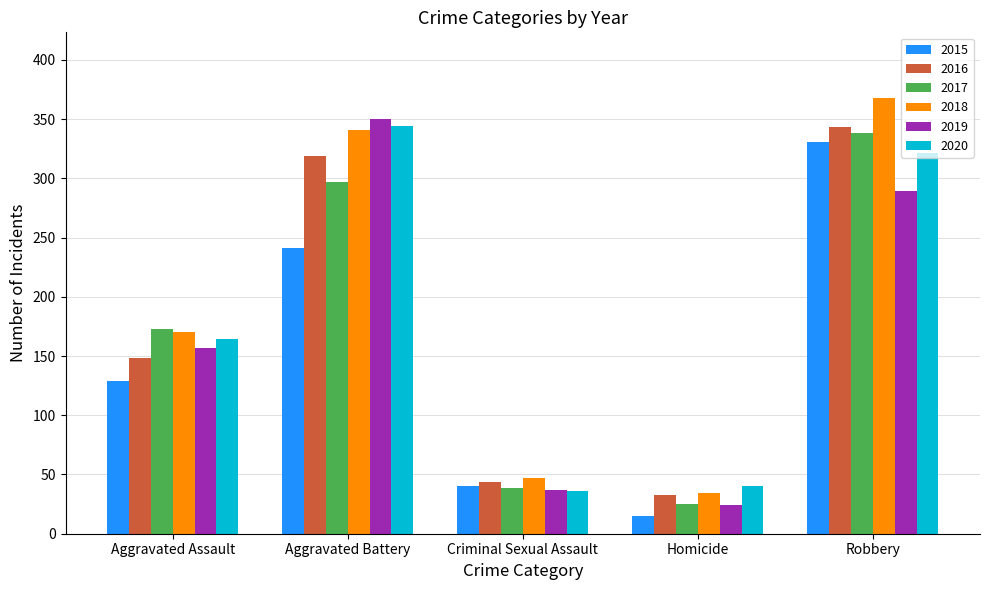

What is the average value of the 2020 series?

181